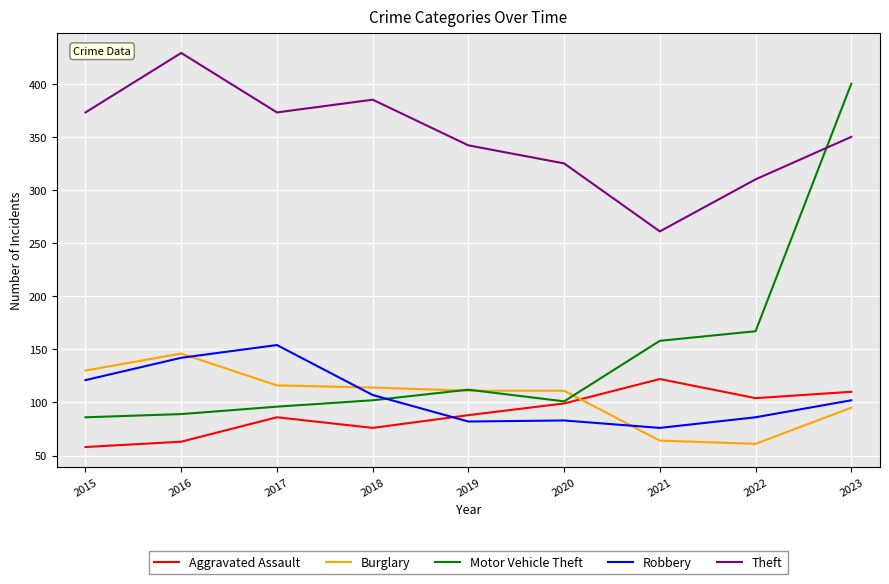

What is the difference between the highest and lowest values at 2021?

197